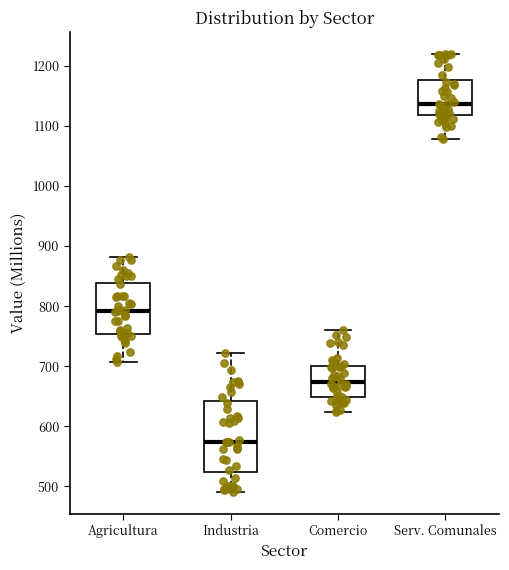

Where does the lower whisker of the box for Agricultura end on the y-axis? The values are not printed on the chart, so give them approximately, as read against the axis.

710